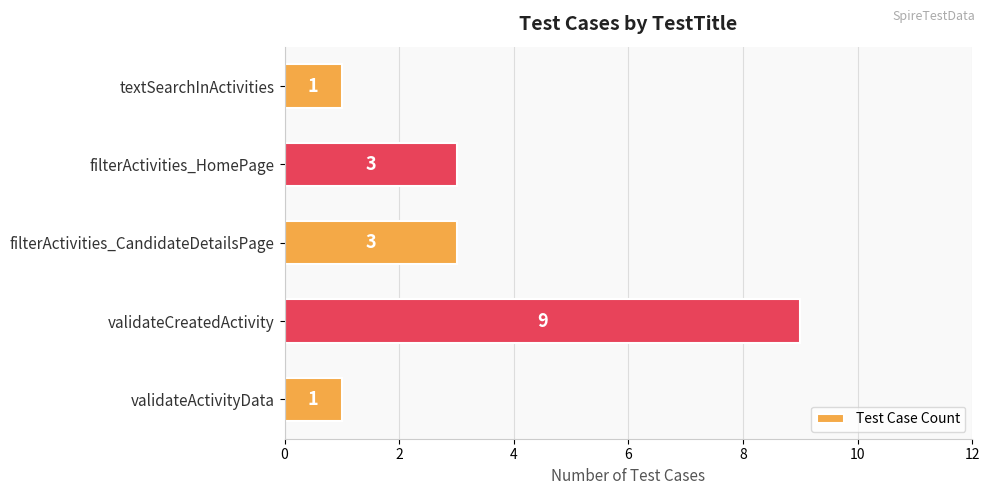

What is the ratio of the value at filterActivities_CandidateDetailsPage to the value at filterActivities_HomePage?

1.0